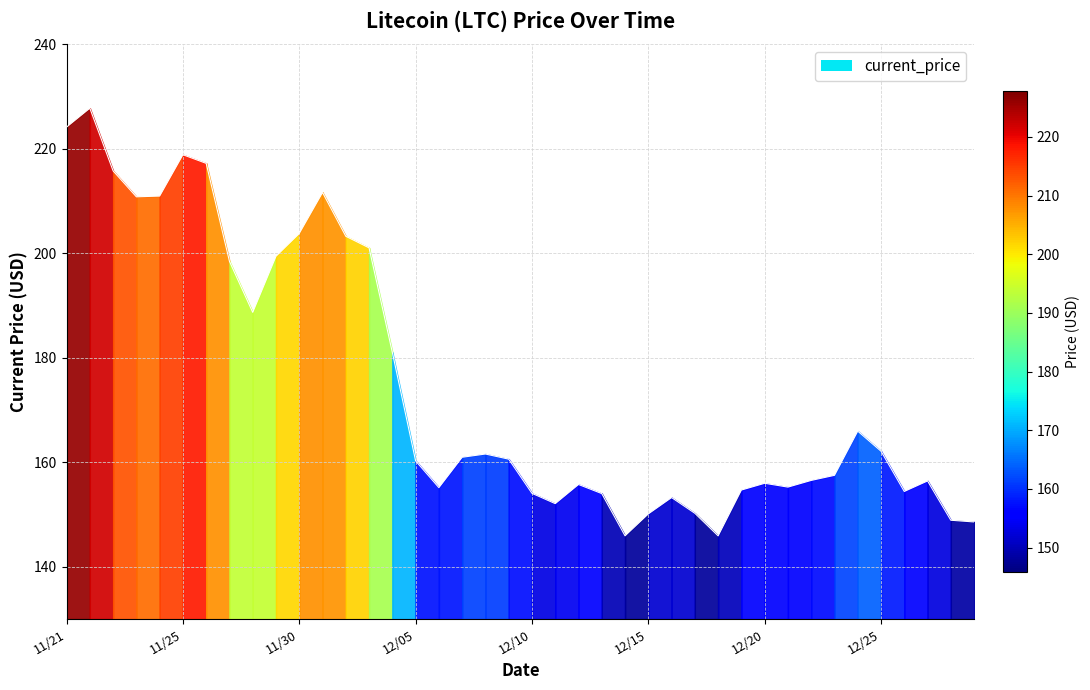

What is the maximum value shown in the chart?

227.7